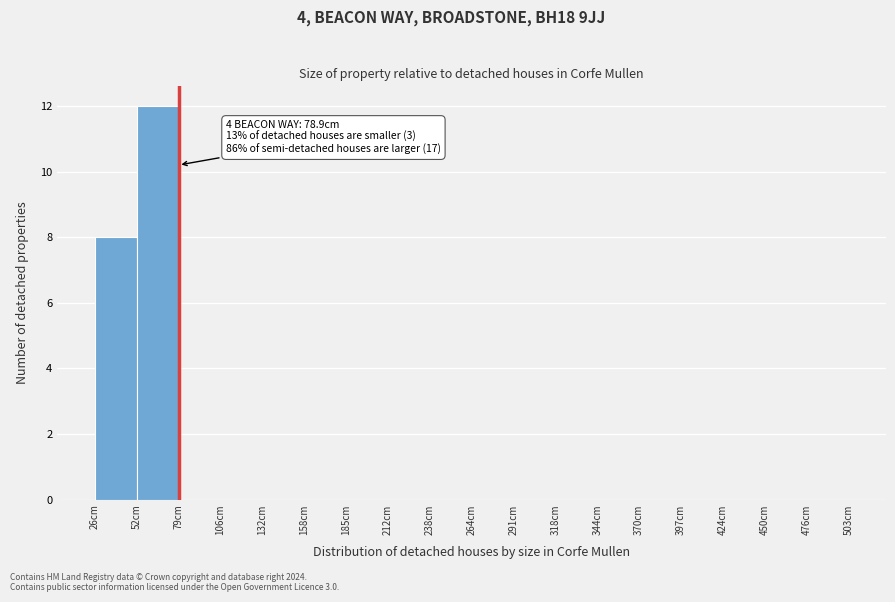

Which range on the x-axis has the tallest bar?

52.5 to 79.0